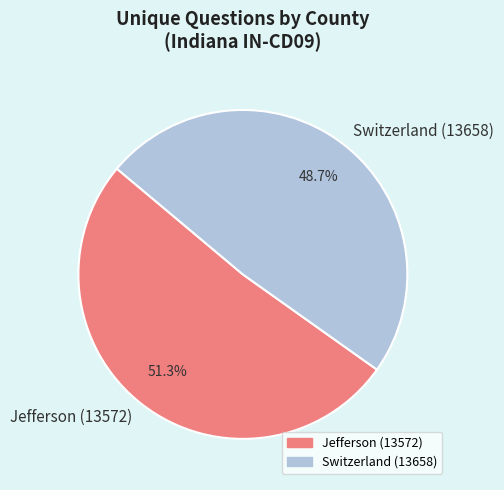

How many slices are in this pie chart?

2